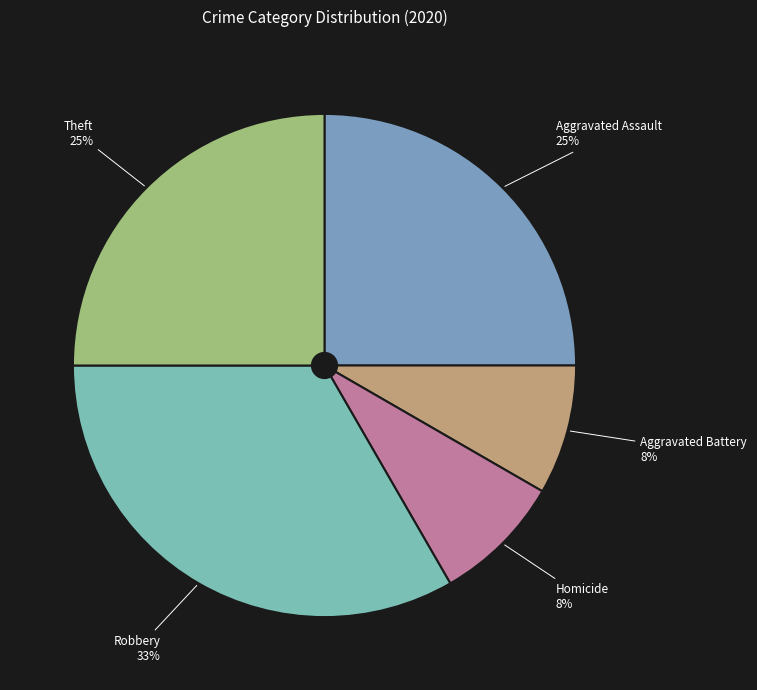

What percentage is the Robbery slice, to the nearest percent?

33%